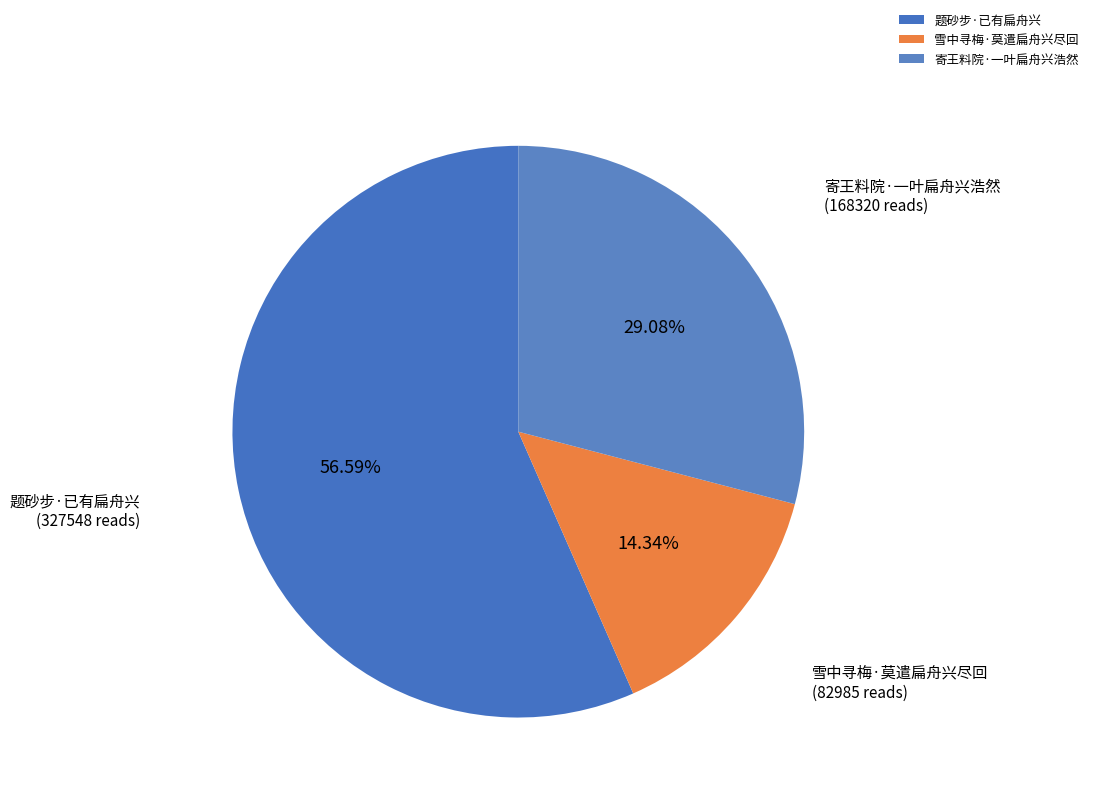

Which category accounts for the majority?

题砂步·已有扁舟兴